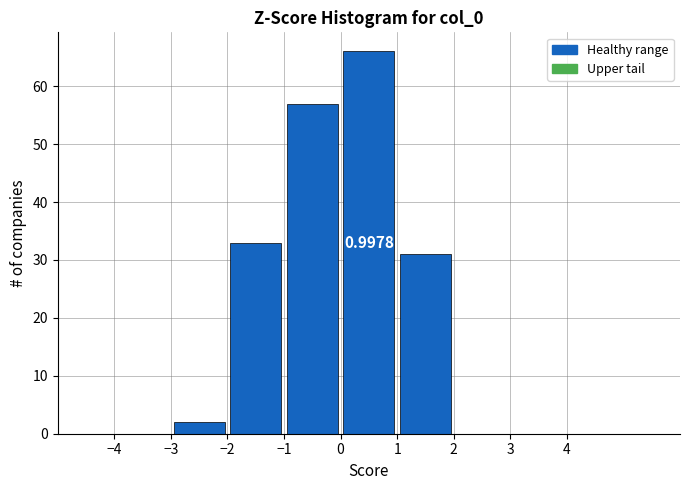

Over which range of the x-axis is the bar tallest?

0 to 1